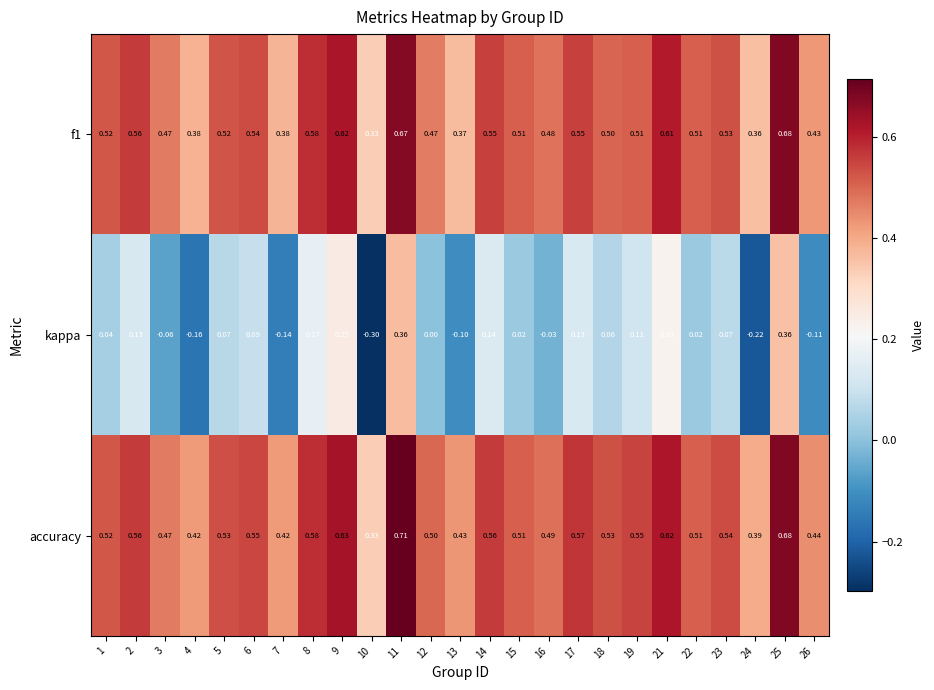

Is the value of kappa at 12 greater than the value of accuracy at 1?

No